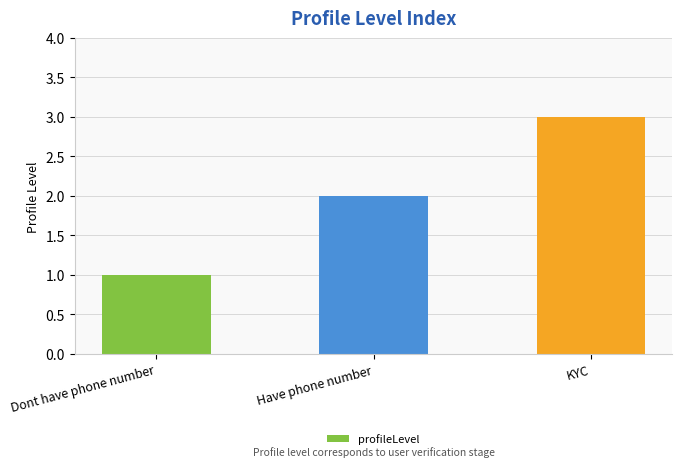

What position from the right is KYC?

1